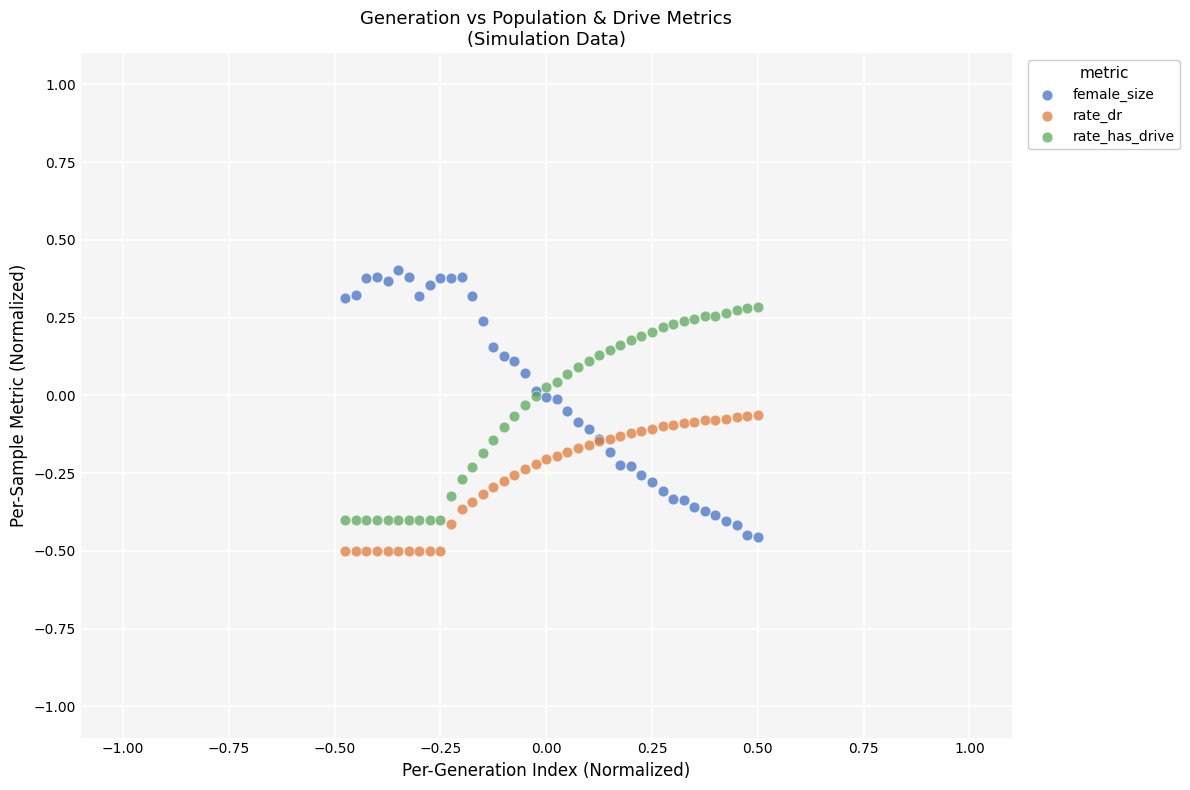

Which series has the widest spread of Y values?

female_size